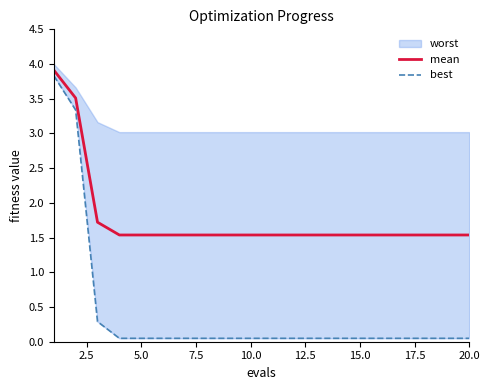

What is the lowest value of the mean series?

1.5